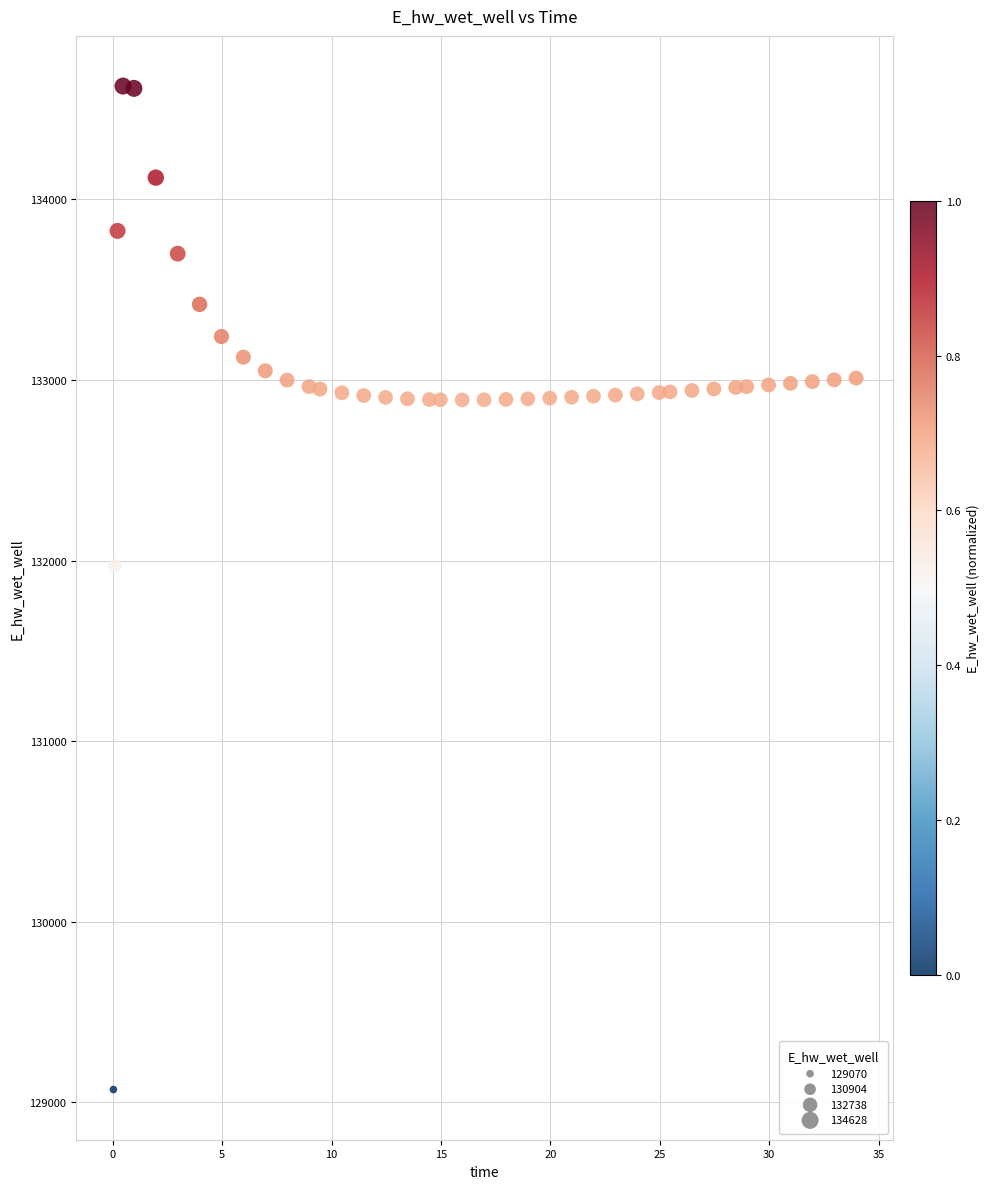

What Y value in the scatter plot is closest to 131849?

131970.0